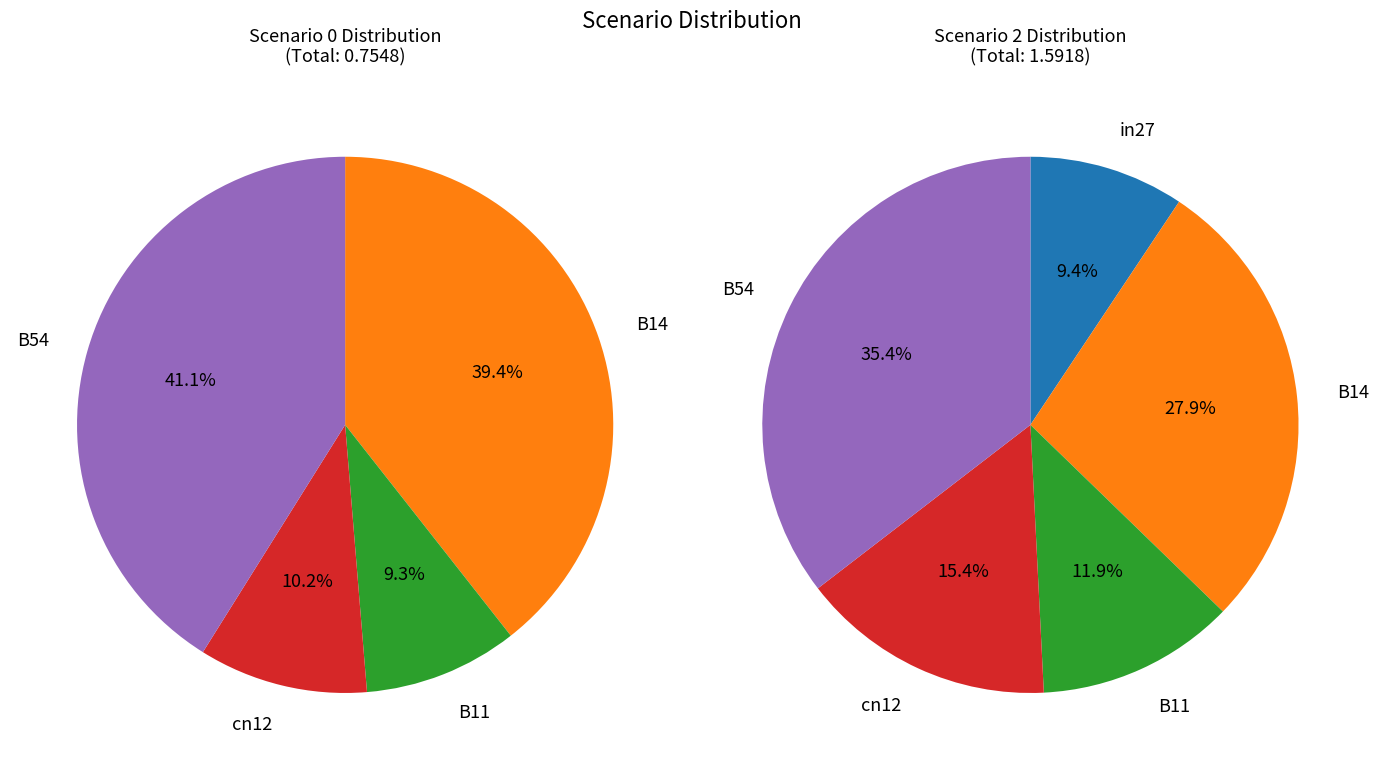

Do B14 and B11 together represent more than half of the pie?

No